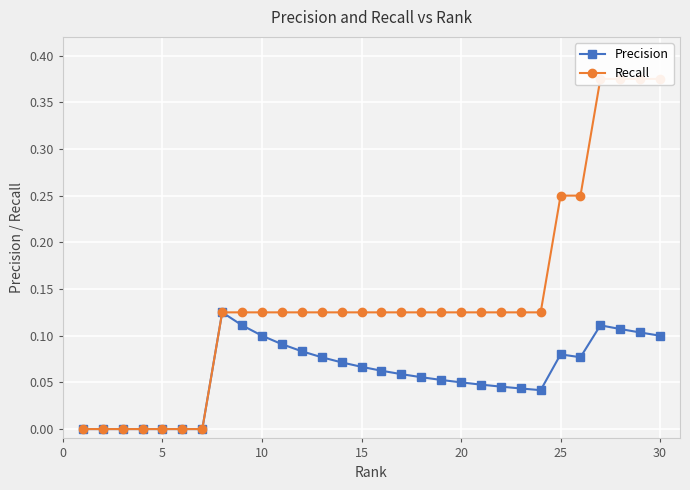

The Precision series shows 0.0 at 5. True or false?

True